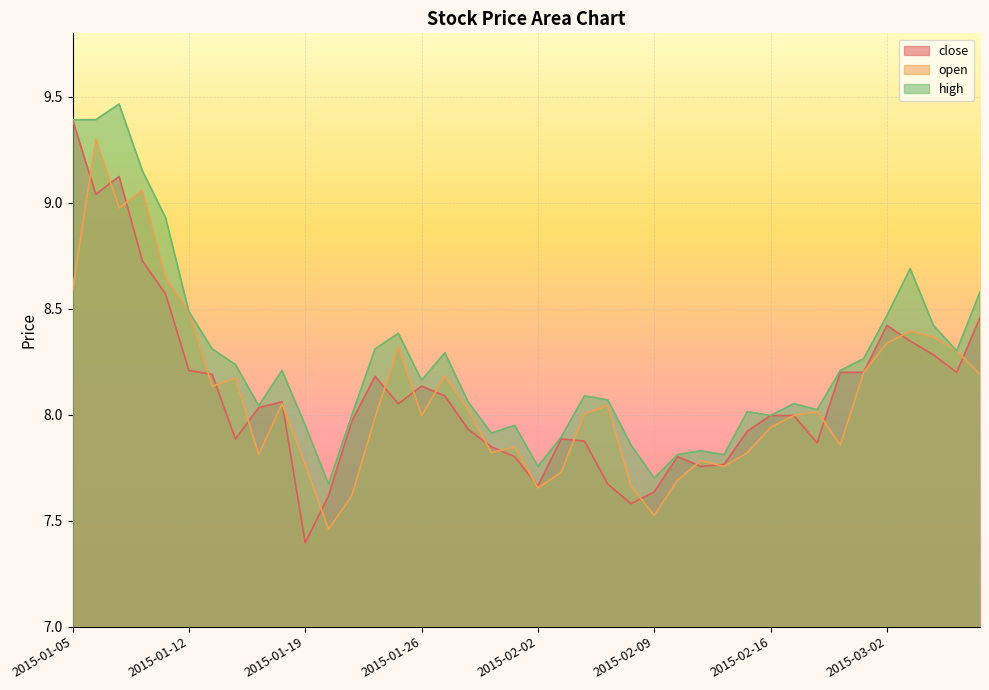

True or false: high and open cross at least once.

False